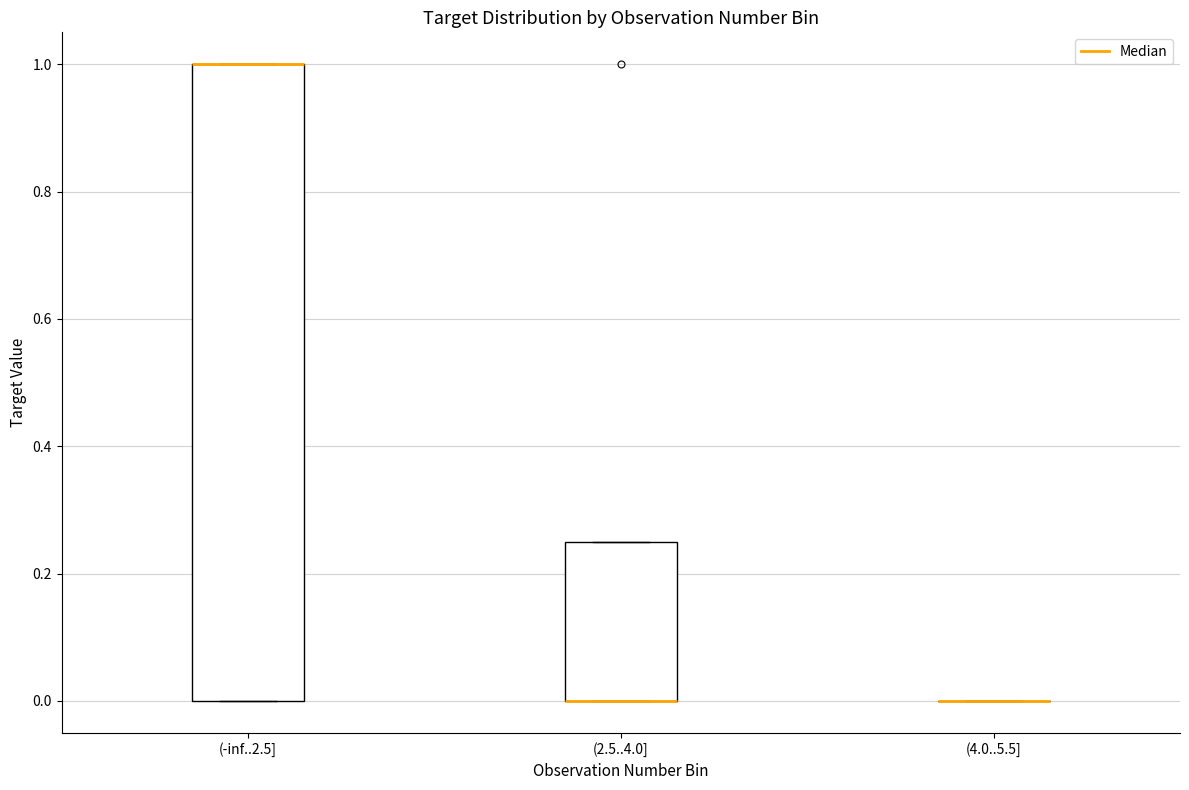

Reading left to right, transcribe this box plot: for each box, give where its median line is, the range the box spans, and where its two whiskers end, as read against the y-axis. The values are not printed on the chart, so give them approximately, as read against the axis.

(-inf..2.5]: median 1.00 (drawn on the box's upper edge), box 0.00 to 1.00, whiskers 0.00 to 1.00
(2.5..4.0]: median 0.00 (drawn on the box's lower edge), box 0.00 to 0.26, whiskers 0.00 to 0.26
(4.0..5.5]: box collapsed to a line at 0.00, whiskers 0.00 to 0.00